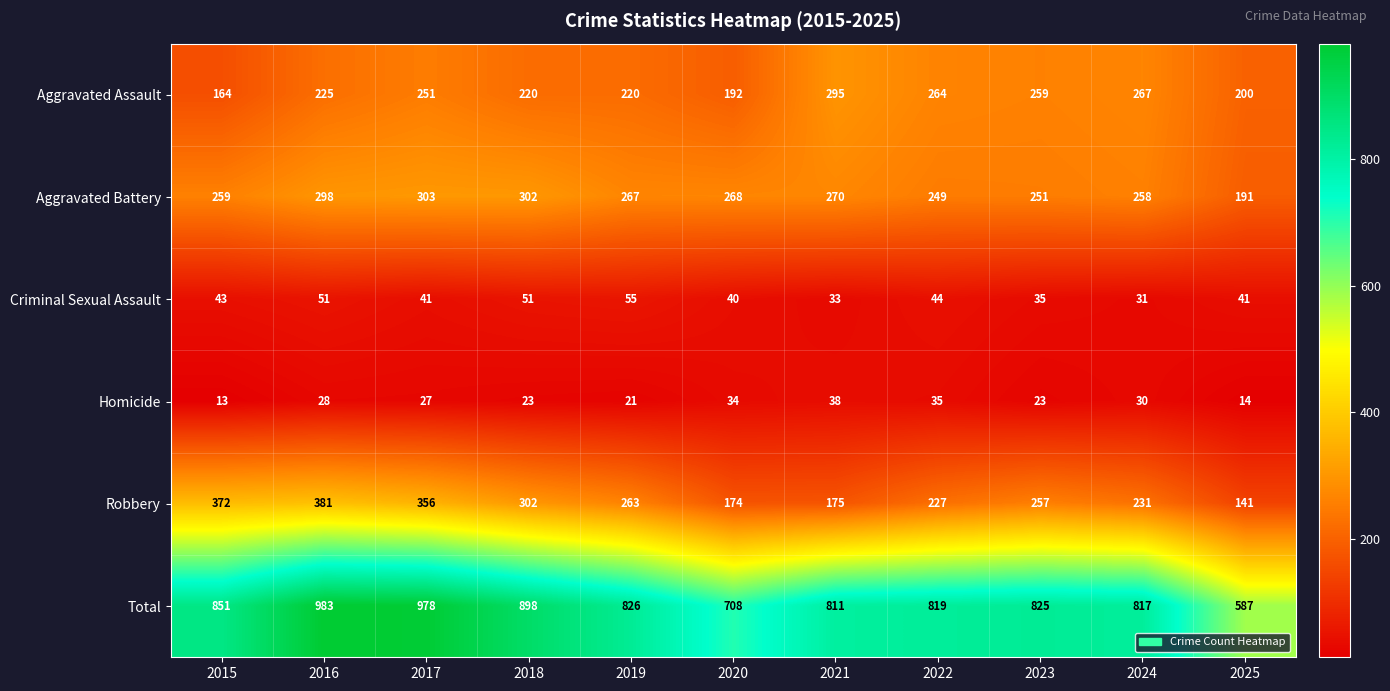

List the series in order of their peak value, lowest first.

Homicide, Criminal Sexual Assault, Aggravated Assault, Aggravated Battery, Robbery, Total